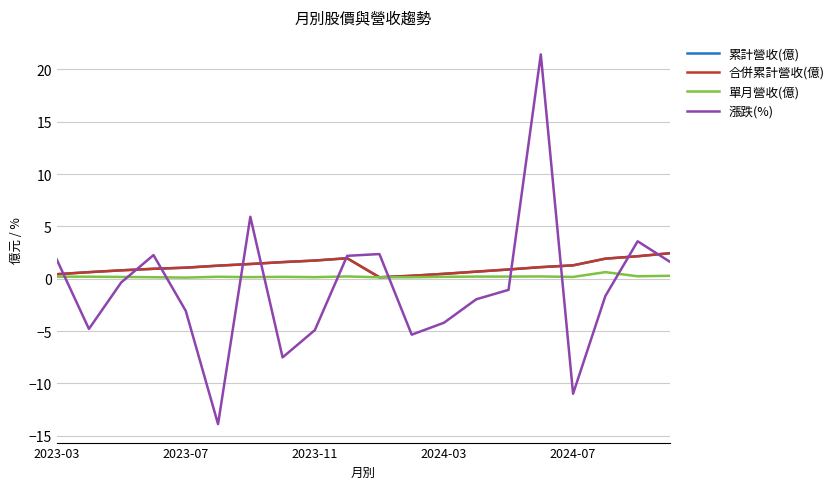

Does the chart have visible grid lines?

Yes